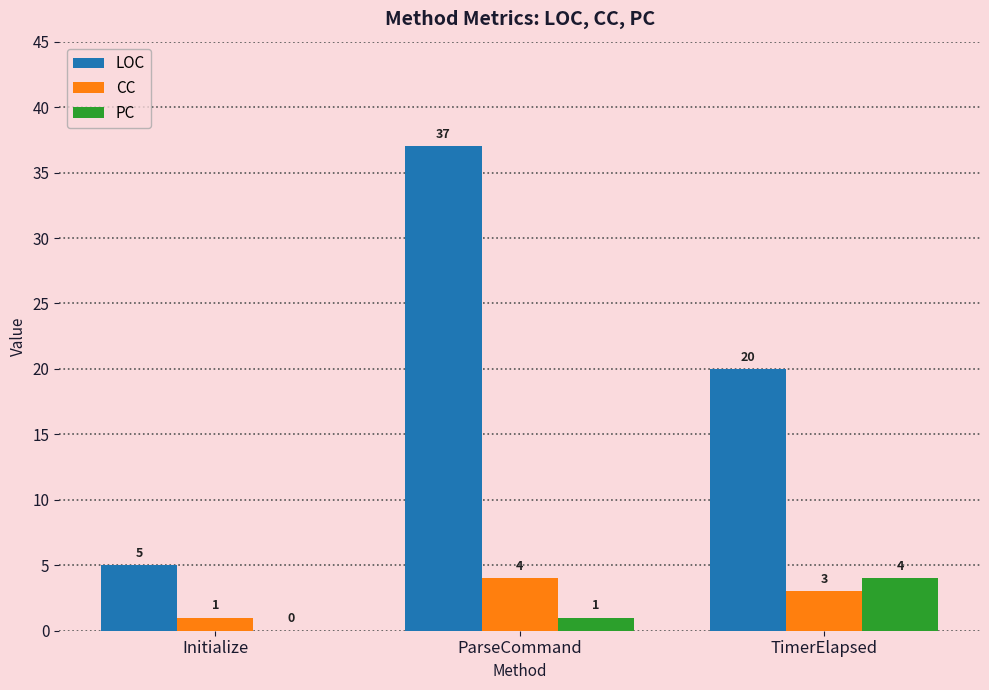

What is the maximum value shown in the chart?

37